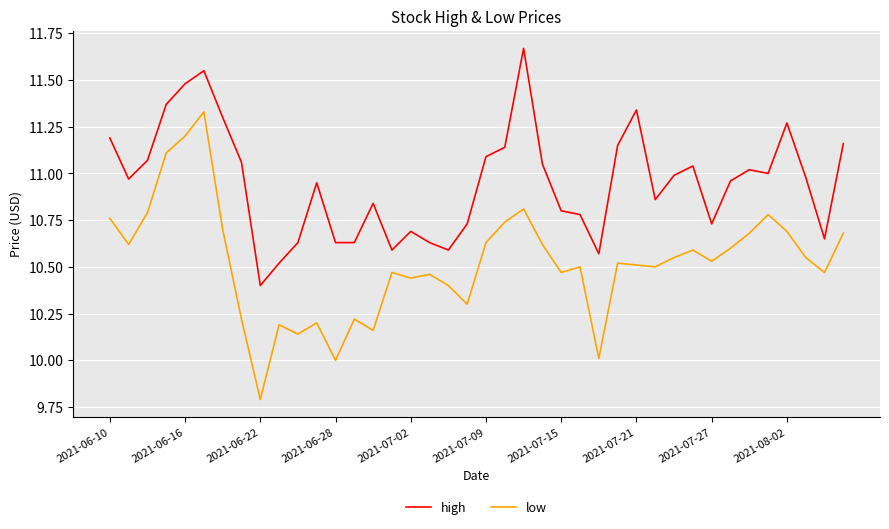

What is the lowest value of the low series?

9.8